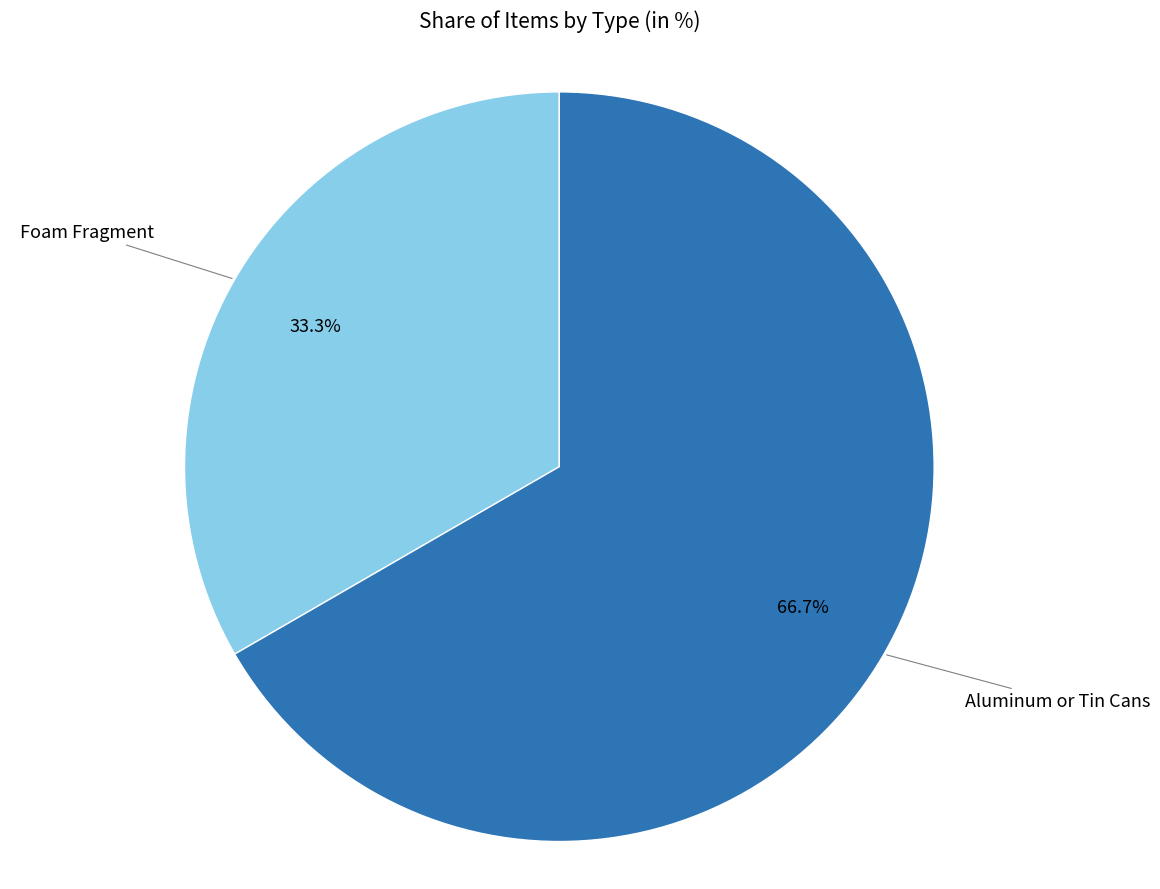

Does any single category account for the majority?

Yes